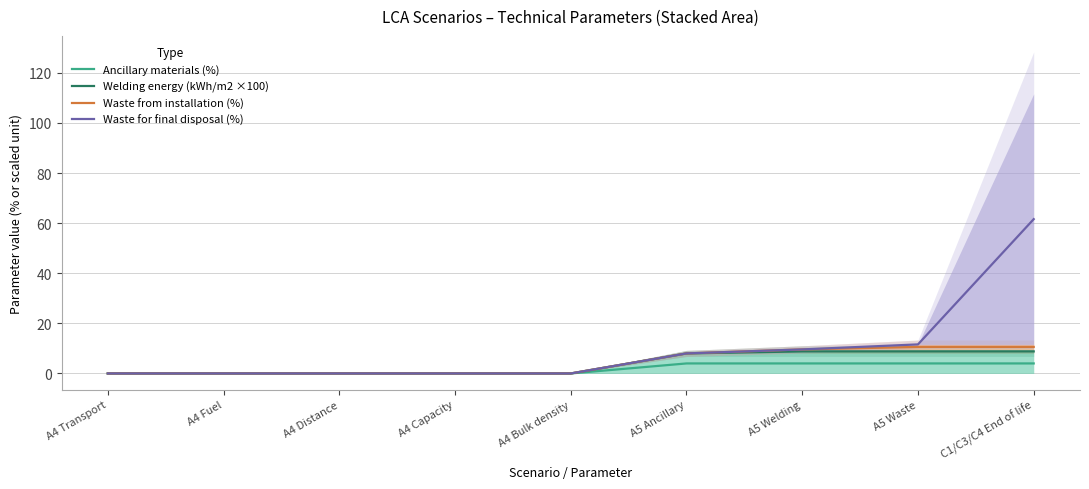

The value of Welding energy (kWh/m2 ×100) at A4 Capacity is 3.1. True or false?

False